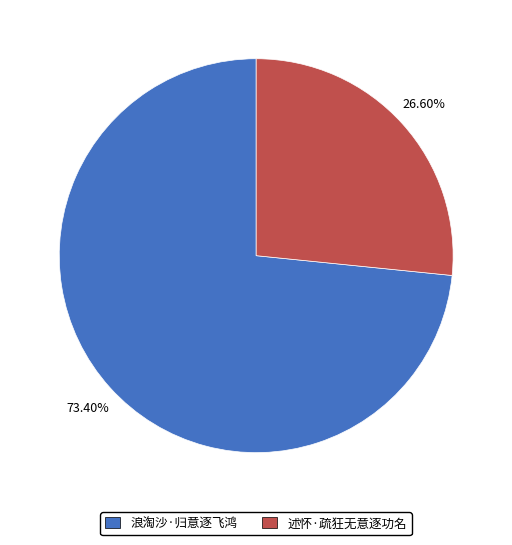

Between 浪淘沙·归意逐飞鸿 and 述怀·疏狂无意逐功名, which is larger?

浪淘沙·归意逐飞鸿